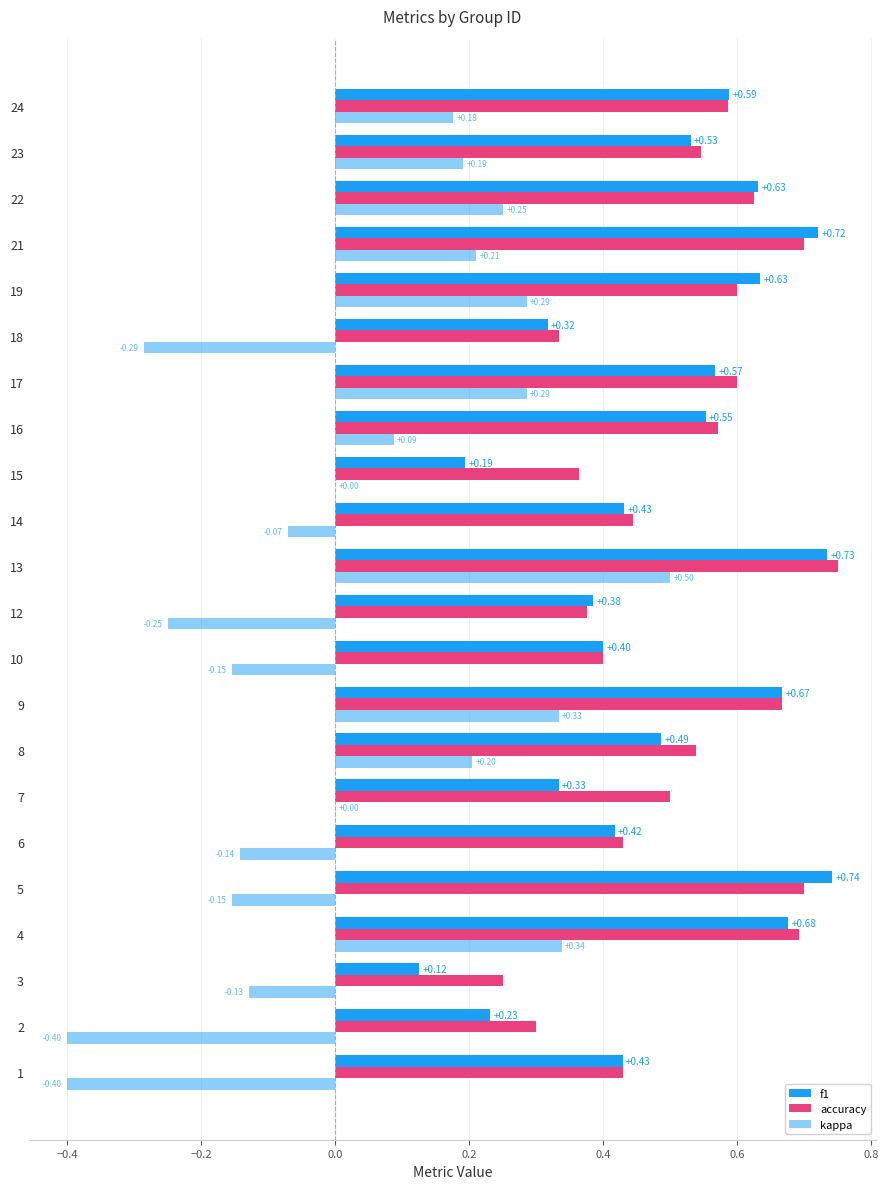

How many data points does each series have?

22